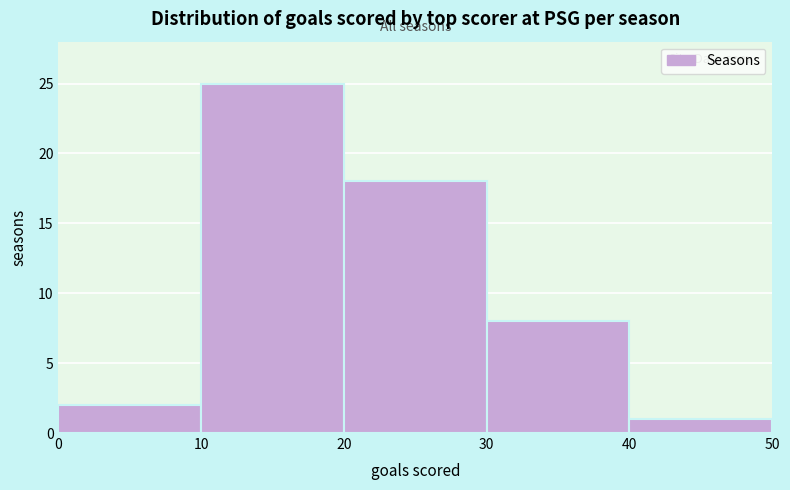

What is the height of the bar covering 20 to 30 on the x-axis? The values are not printed on the chart, so give them approximately, as read against the axis.

18